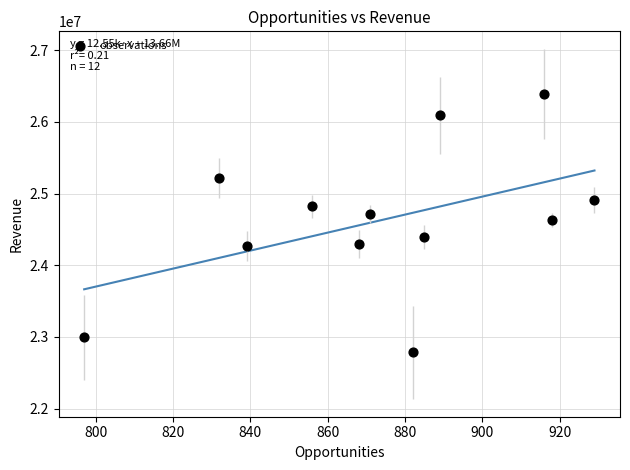

What is the range of X values (max minus min)?

132.0